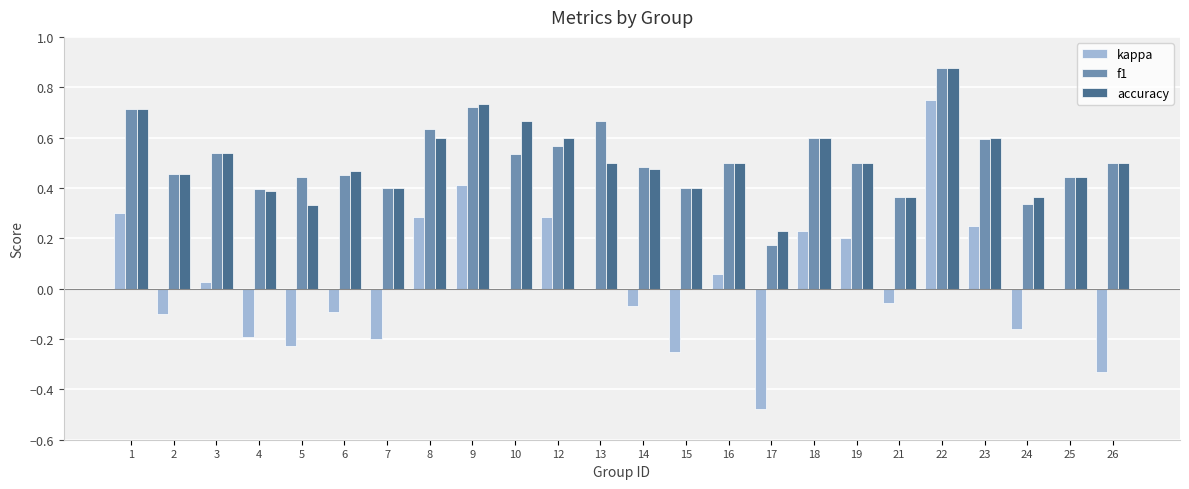

Is the value of f1 at 19 greater than the value of accuracy at 5?

Yes